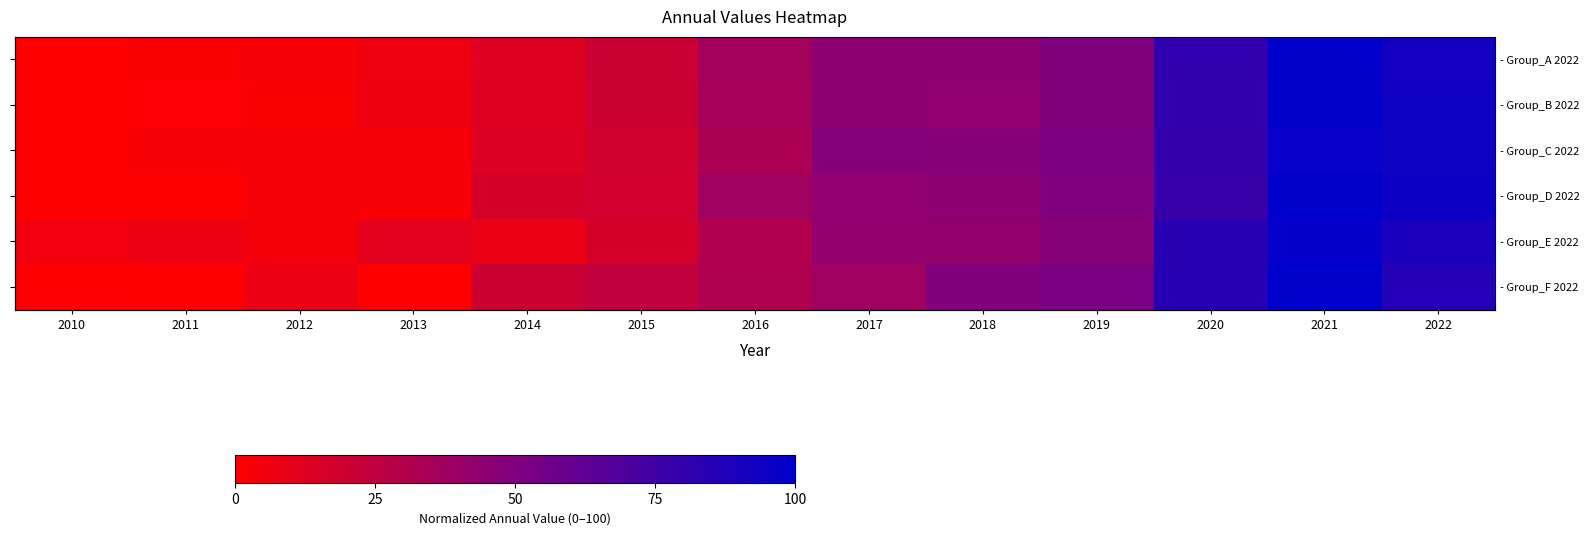

What is the spread (max minus min) of values at 2014?

12.2